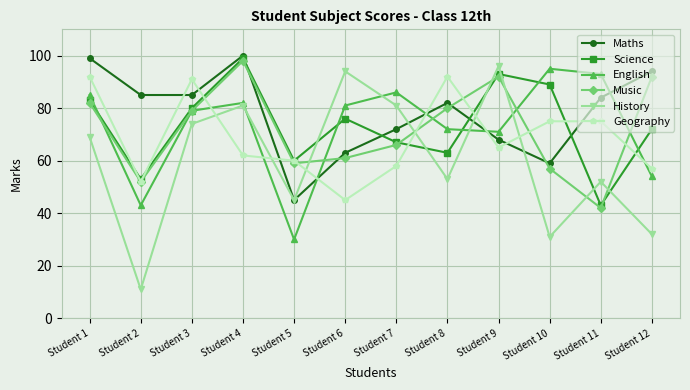

List the series in order of their peak value, highest first.

Maths, Science, Music, History, English, Geography